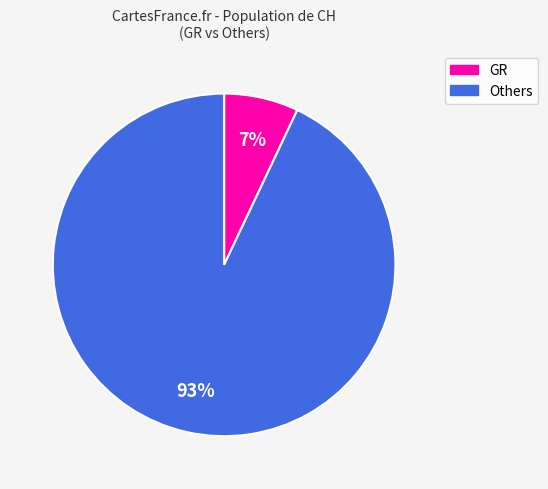

To the nearest percent, what percentage of the pie is GR?

7%